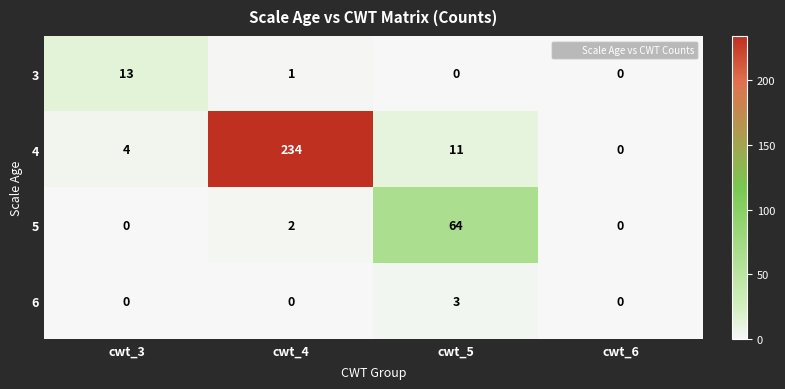

Reading left to right, list all the values displayed in this chart.

3: 13	1	0	0
4: 4	234	11	0
5: 0	2	64	0
6: 0	0	3	0